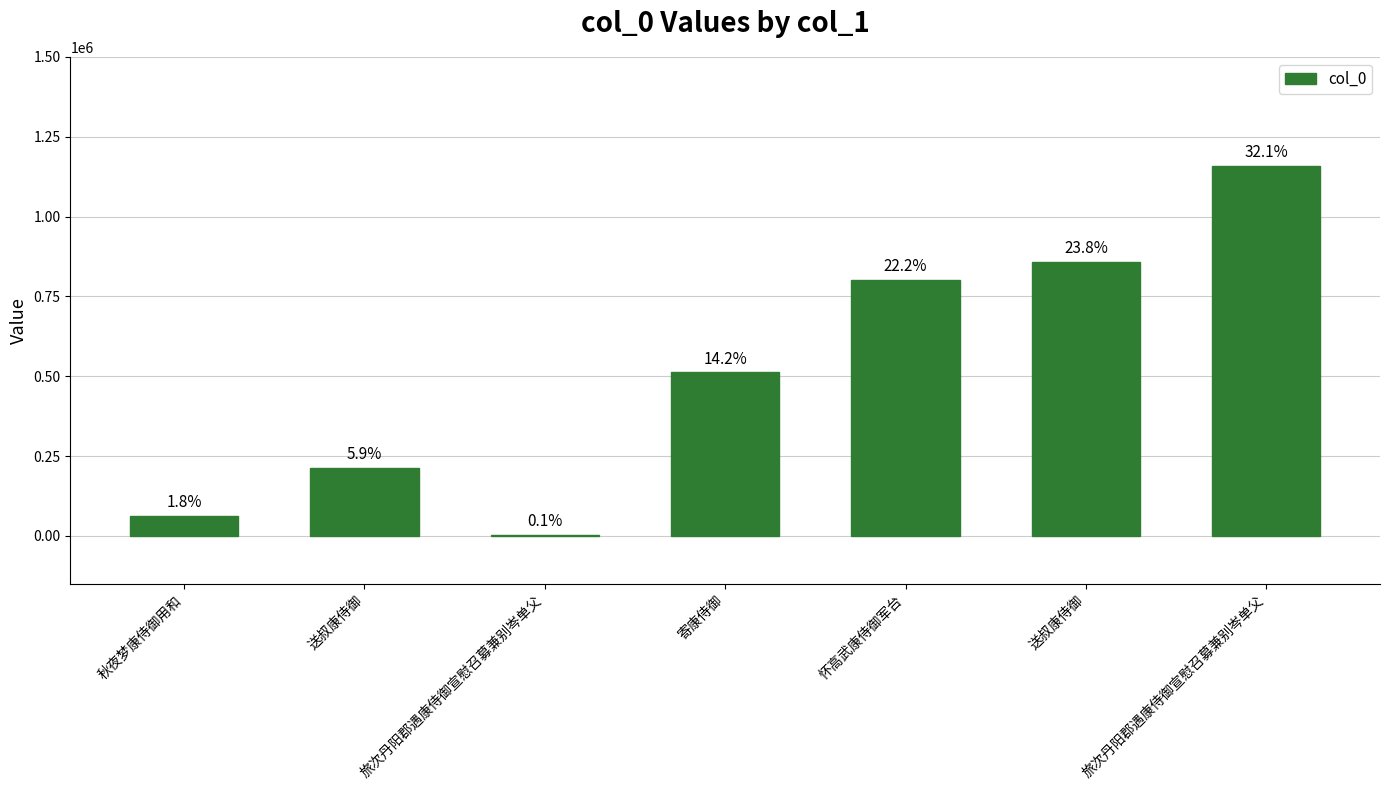

Reading right to left, what are all the values shown in this chart?

1158947	858988	801862	512064	4190	213839	63292